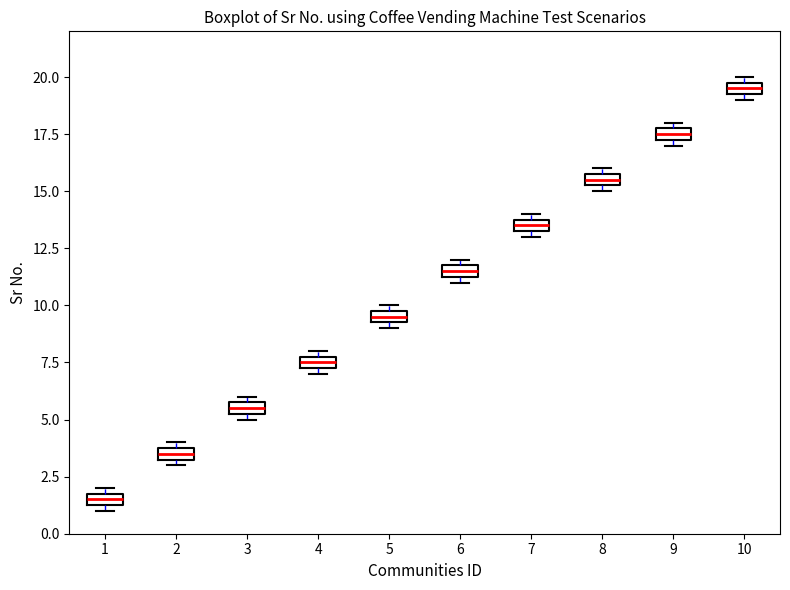

Which box has the lowest median line?

1